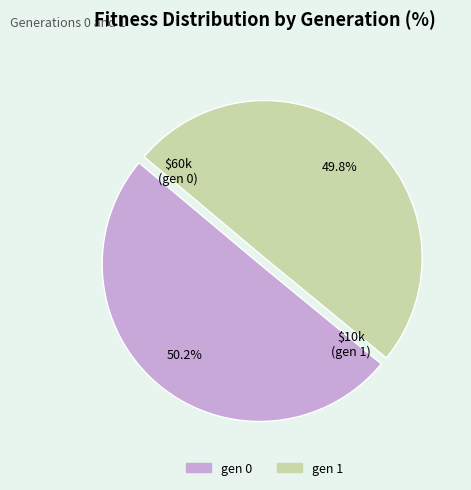

How many segments does this pie chart have?

2